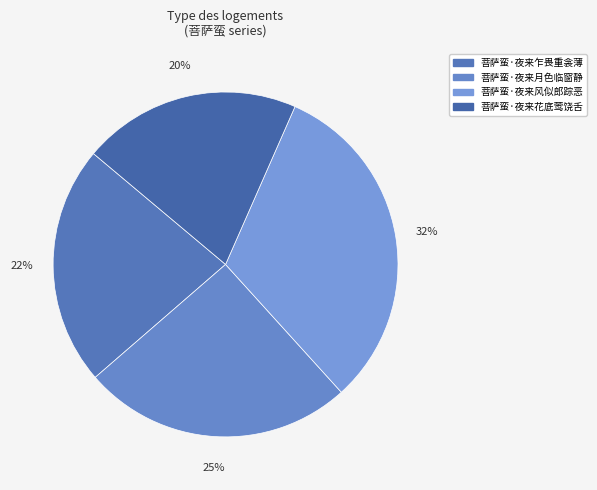

To the nearest percent, what is the average slice percentage?

25%